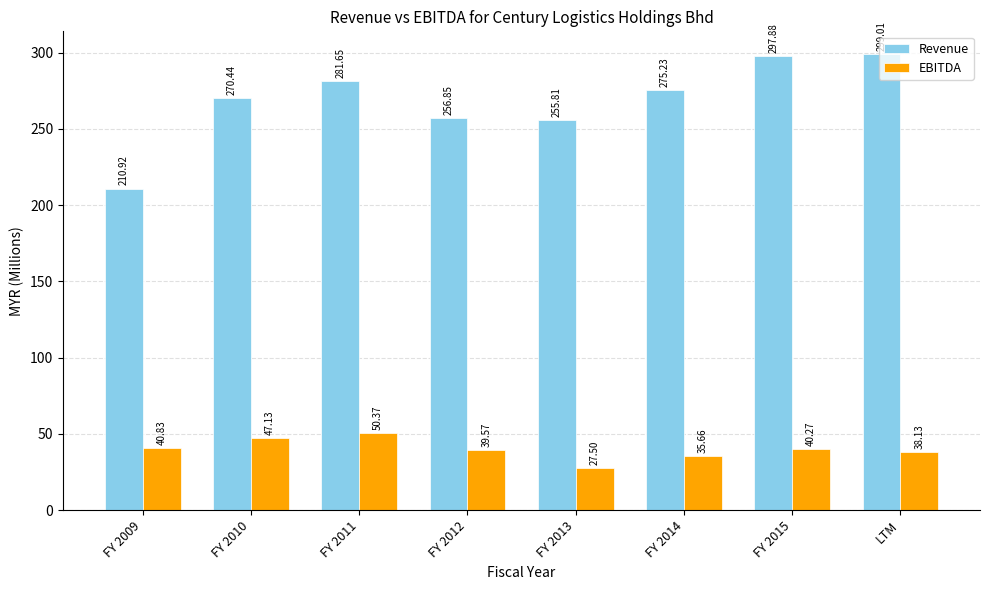

At which category is the sum across all series the highest?

FY 2015